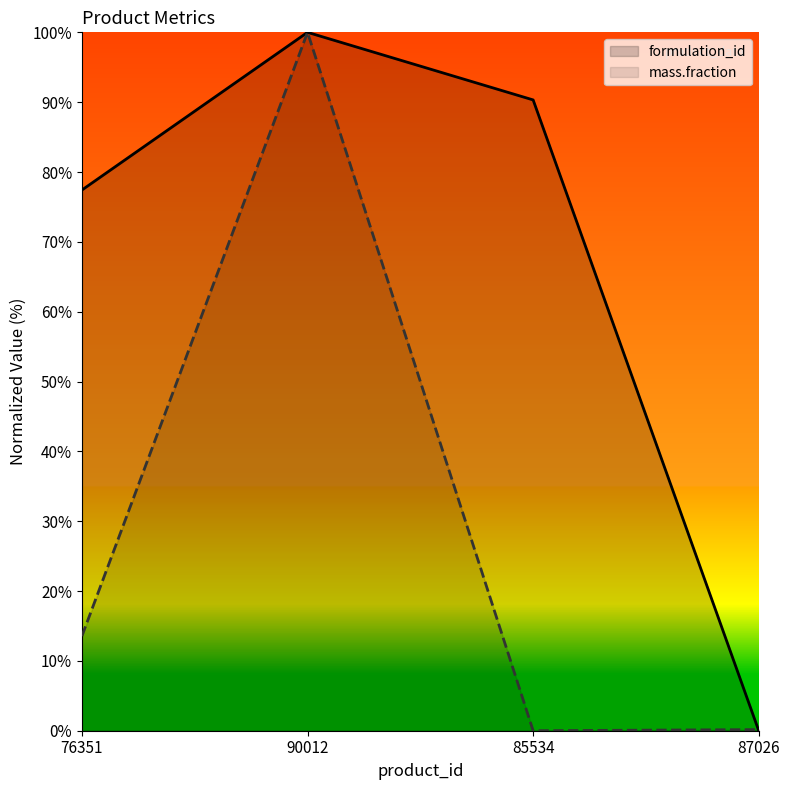

Does the chart display data point markers on the line(s)?

No